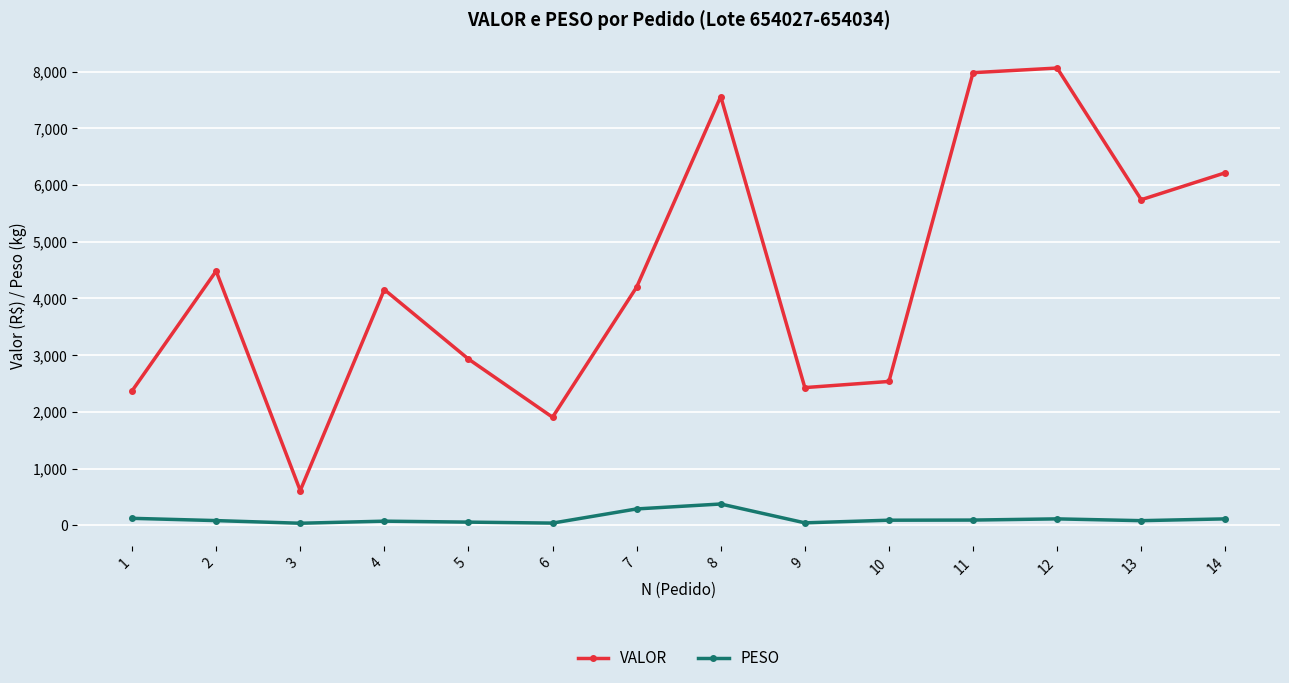

What is the maximum value for VALOR?

8061.8